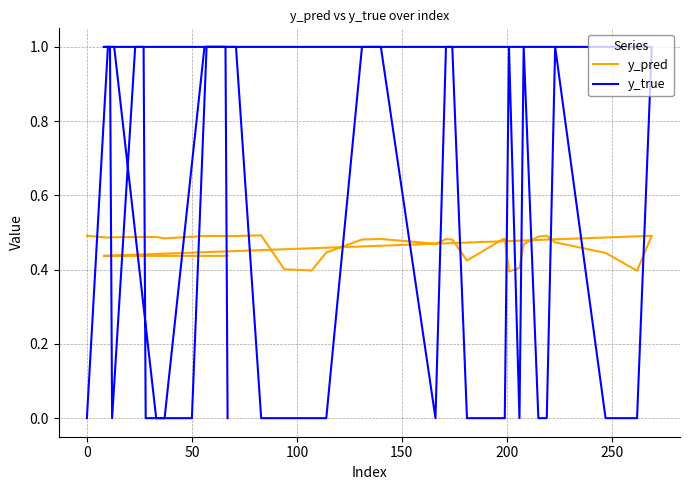

Reading left to right, extract all data points from this chart.

y_pred: 0.5	0.5	0.5	0.5	0.5	0.5	0.5	0.5	0.4	0.4	0.4	0.5	0.5	0.5	0.5	0.5	0.4	0.5	0.5	0.4	0.4	0.5	0.5	0.5	0.5	0.4	0.4	0.5	0.4	0.4	0.4	0.4	0.4	0.4	0.4	0.4	0.4	0.4	0.4	0.4
y_true: 0.0	1.0	1.0	0.0	0.0	1.0	1.0	0.0	0.0	0.0	0.0	1.0	1.0	0.0	1.0	1.0	0.0	0.0	0.0	1.0	0.0	1.0	0.0	0.0	1.0	0.0	0.0	1.0	1.0	1.0	0.0	1.0	1.0	0.0	0.0	0.0	0.0	1.0	1.0	0.0